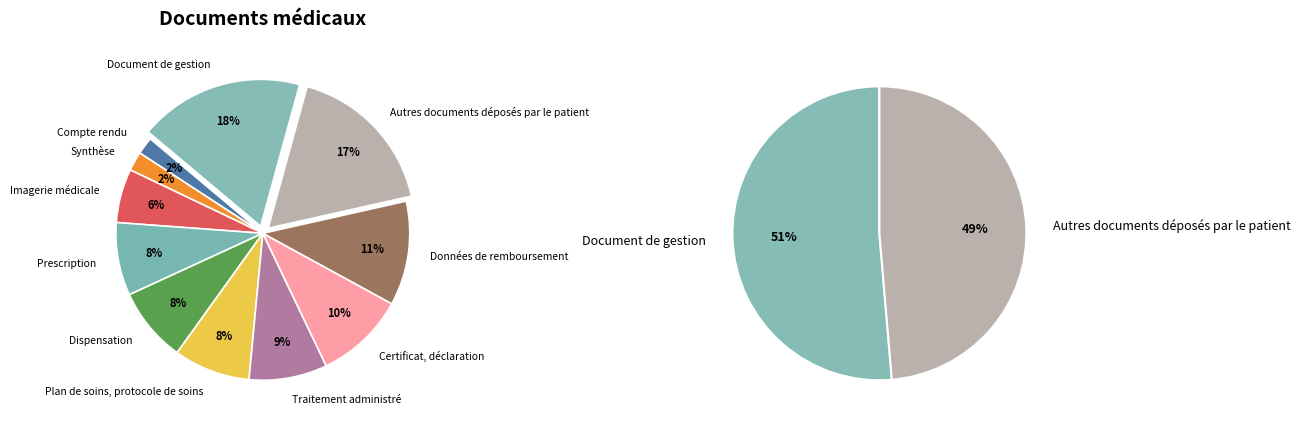

True or false: Dispensation accounts for 8% of the total.

True